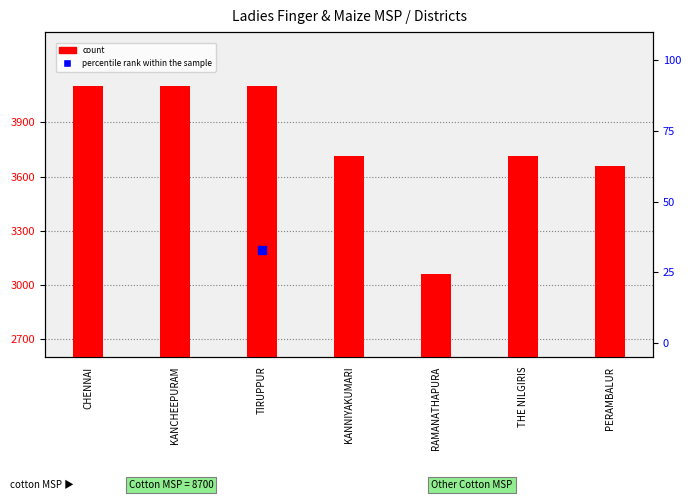

Which series has the largest total across all categories?

count